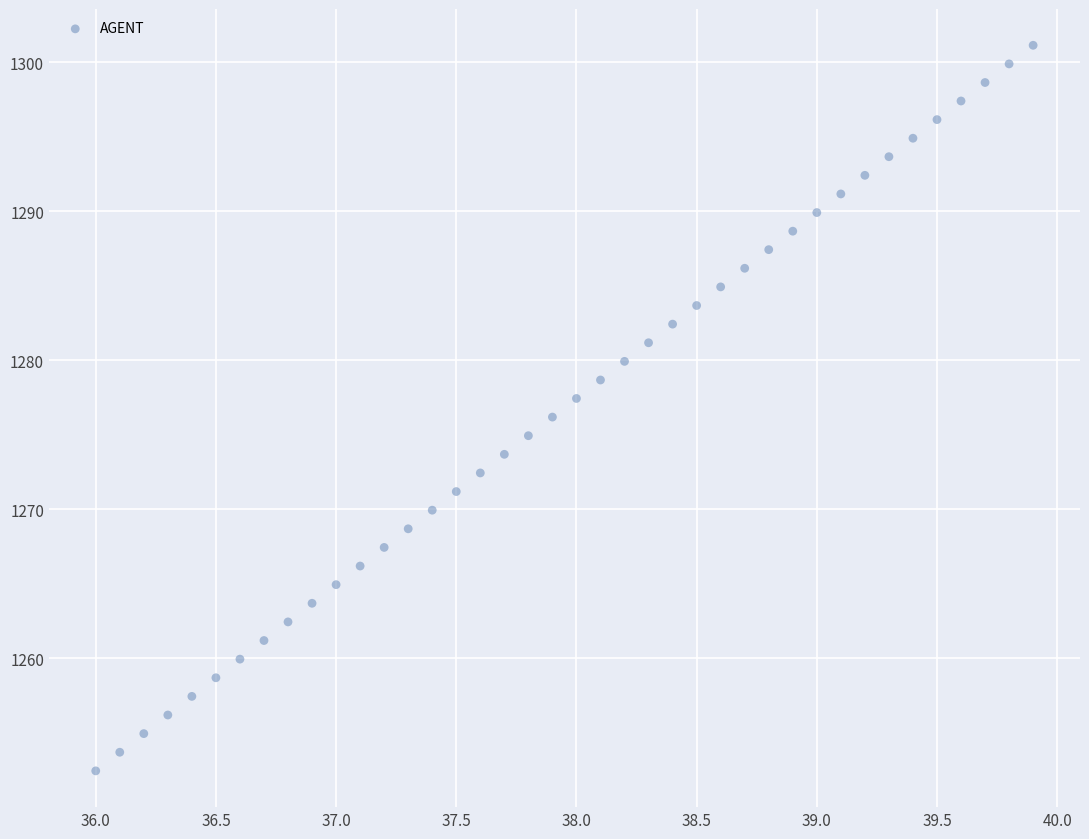

What is the range of X values (max minus min)?

3.9